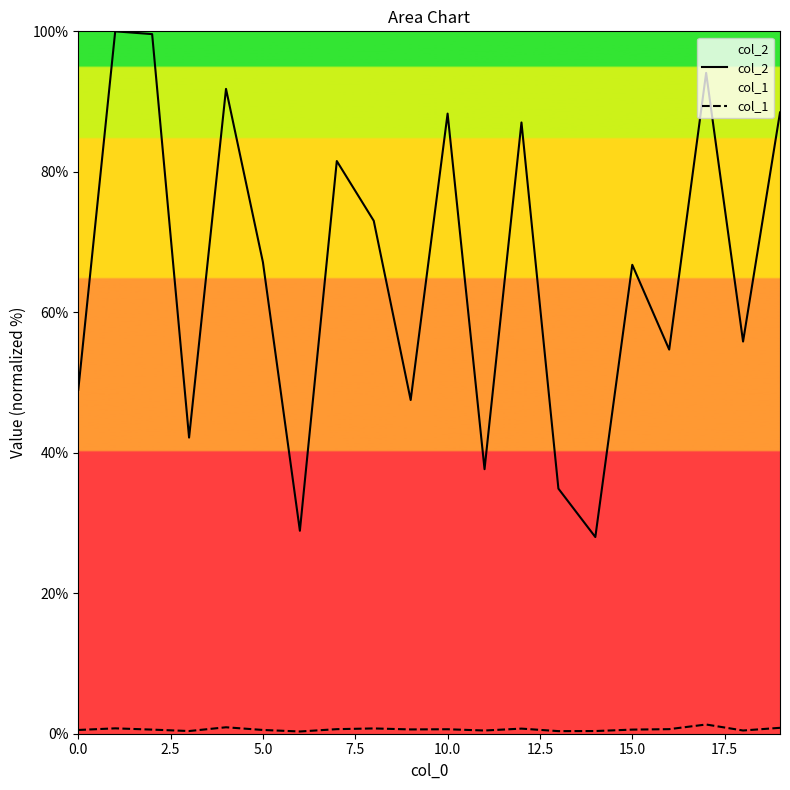

True or false: col_1 and col_2 cross at least once.

False